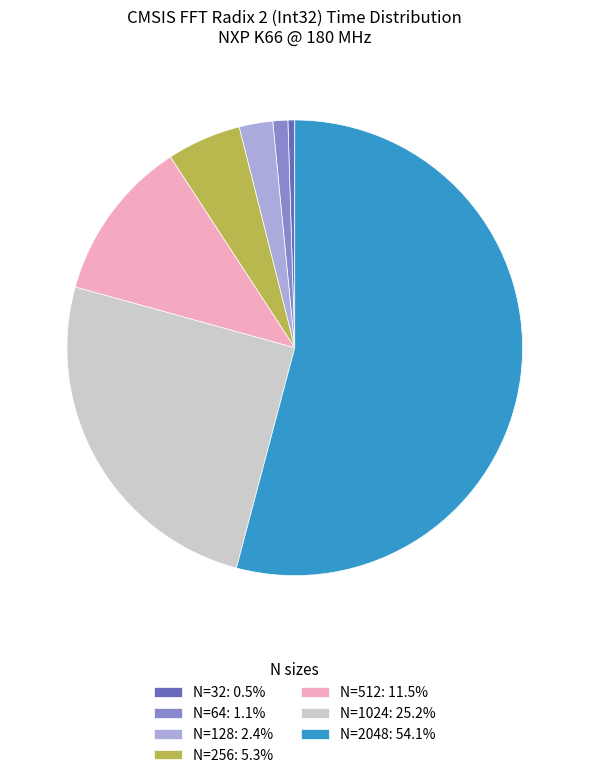

What is the largest slice in the pie chart?

N=2048